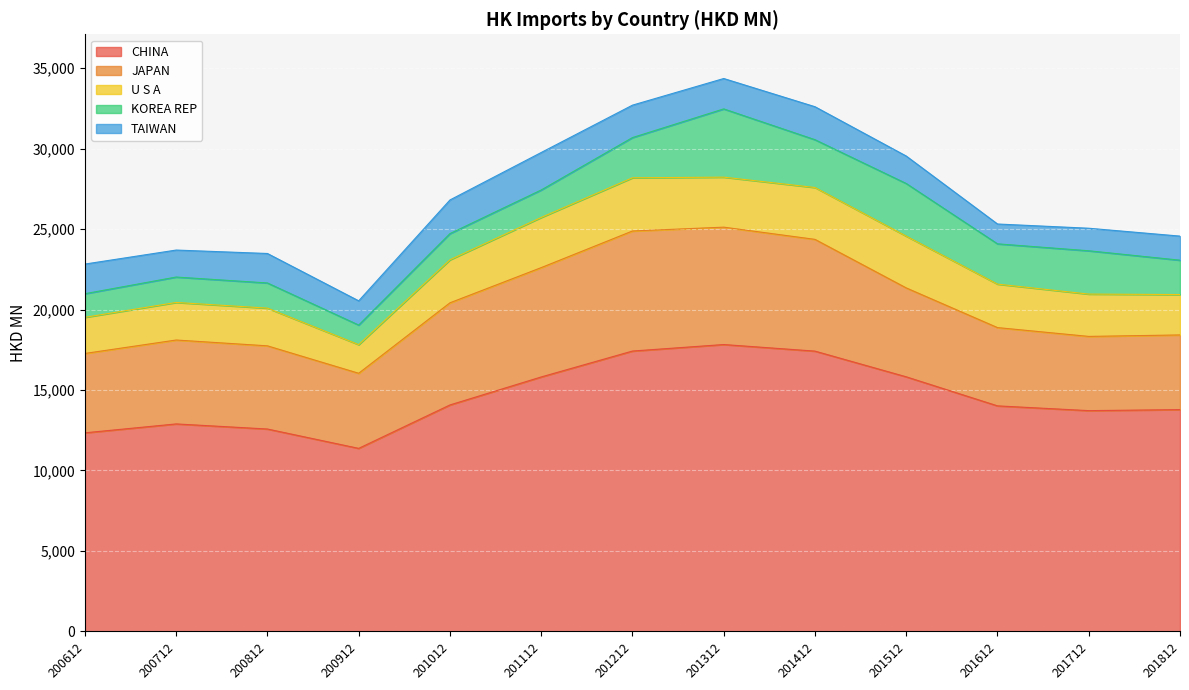

Is the value of TAIWAN at 200712 greater than the value of U S A at 200712?

No